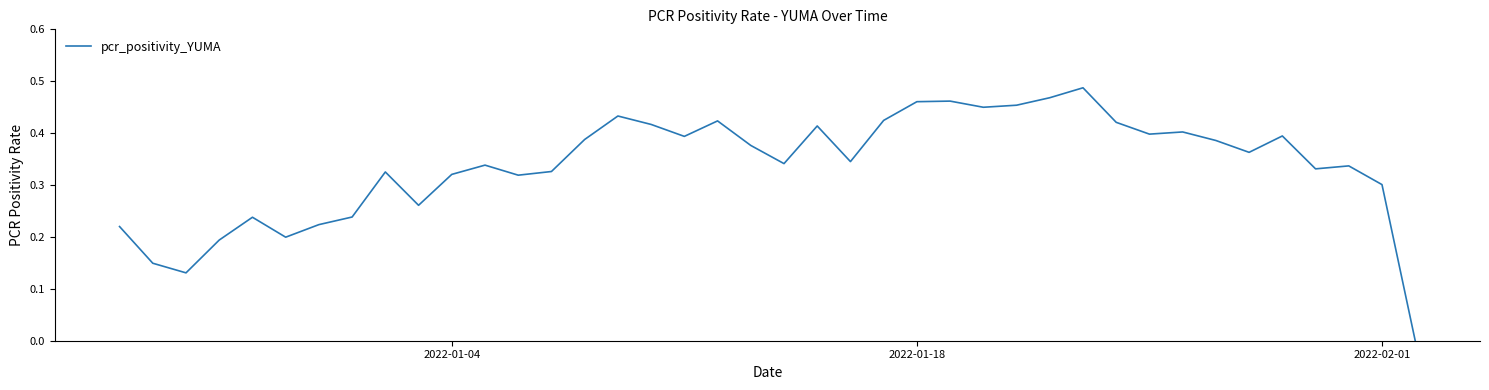

How many points are lower than both their immediate neighbors (excluding endpoints)?

11